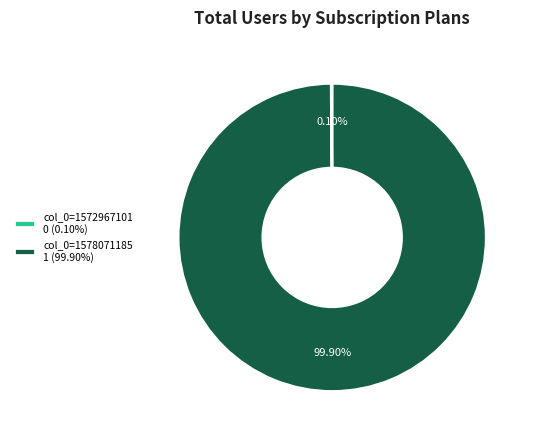

Is col_0=1578071185 1 (99.90%) the majority of the pie?

Yes